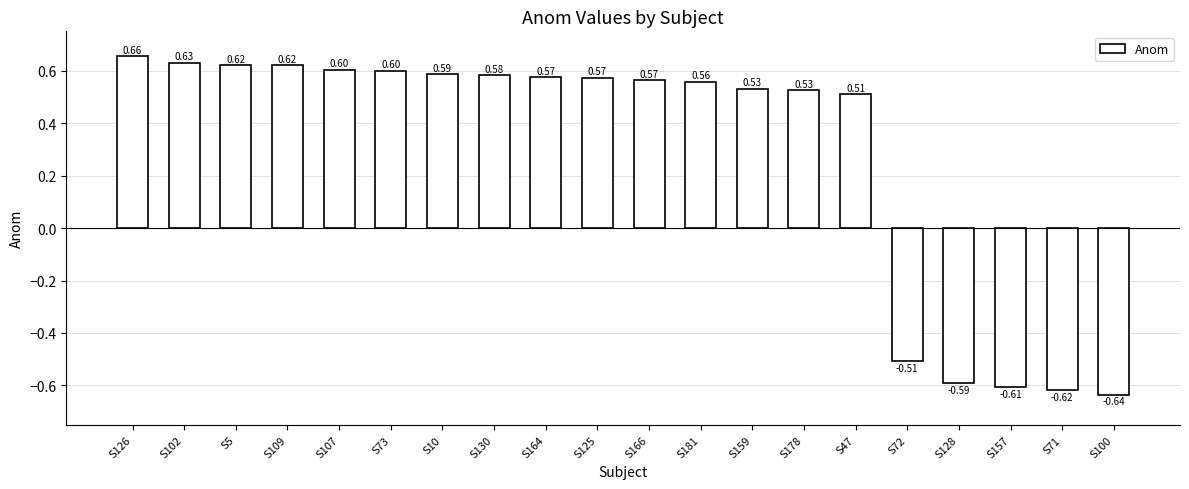

What is the difference between the maximum and minimum values?

1.3